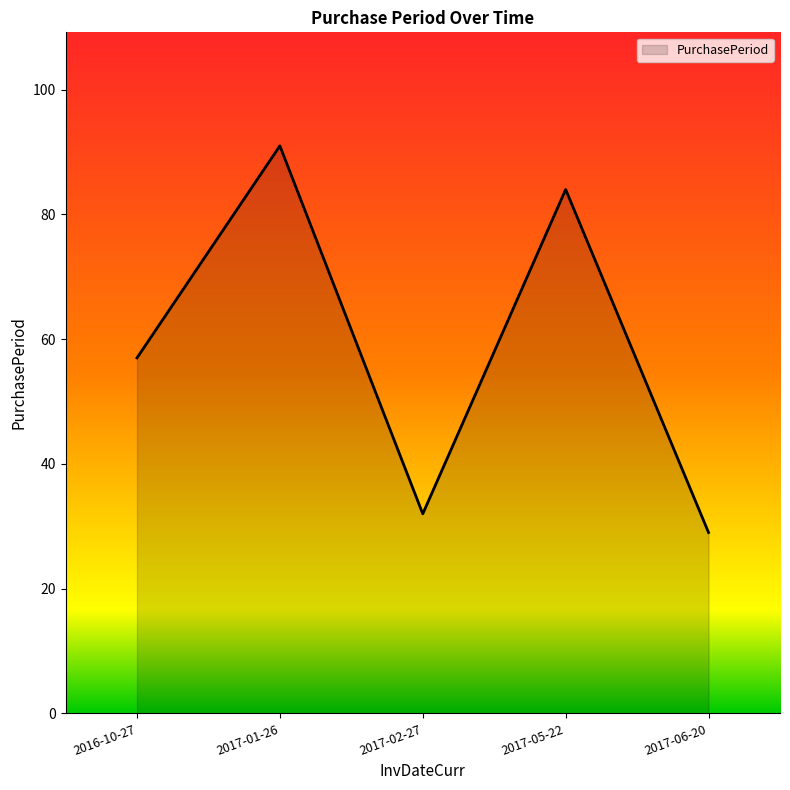

List the labels in order of value, smallest first.

2017-06-20, 2017-02-27, 2016-10-27, 2017-05-22, 2017-01-26